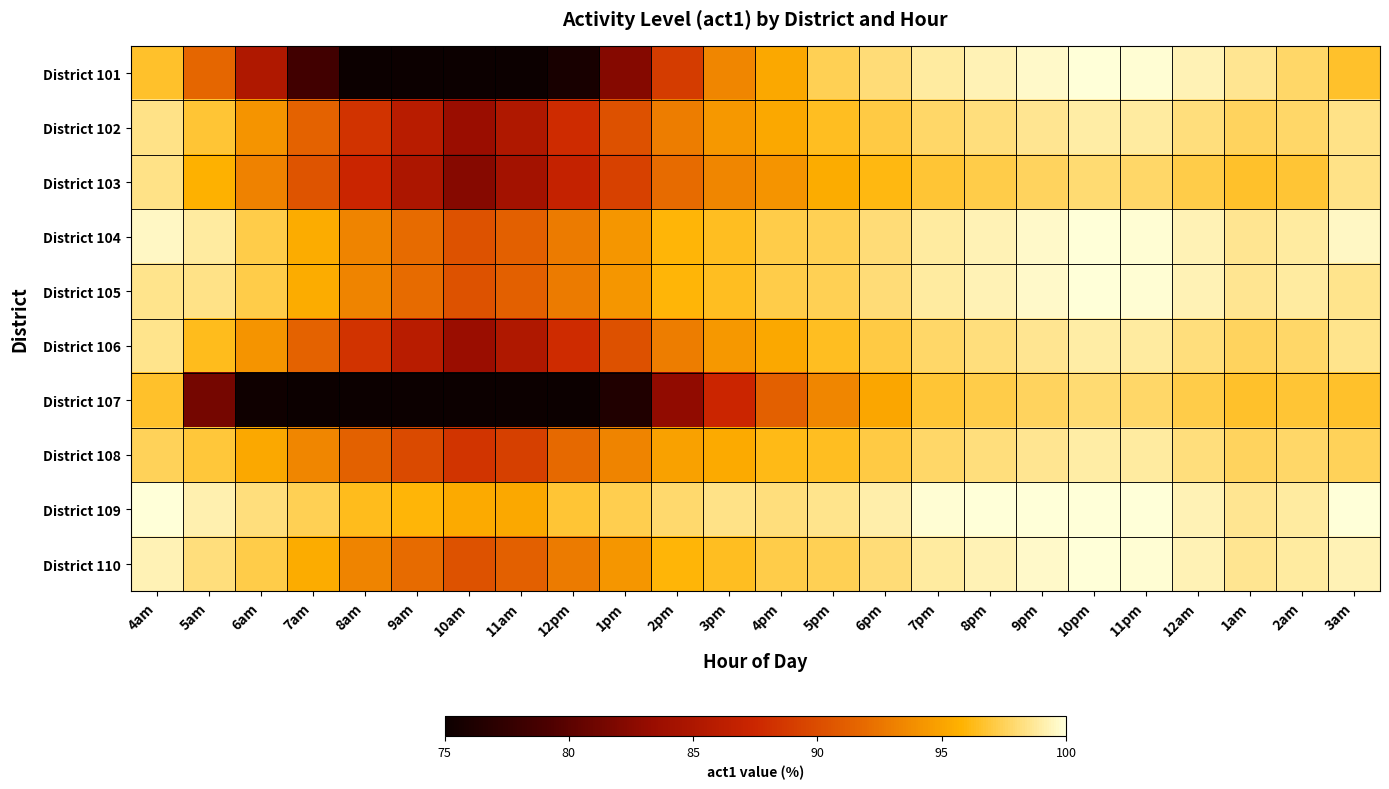

List the series in order of their peak value, lowest first.

District 107, District 103, District 102, District 106, District 108, District 101, District 104, District 105, District 109, District 110